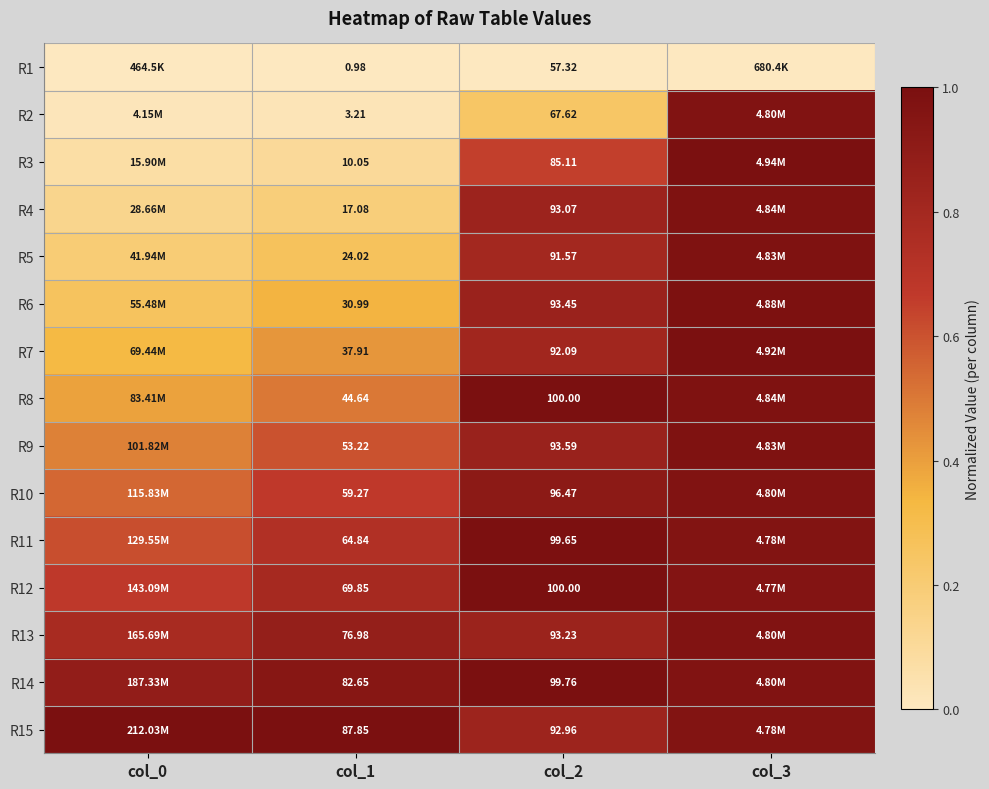

What is the sum of all R12 values?

3.4